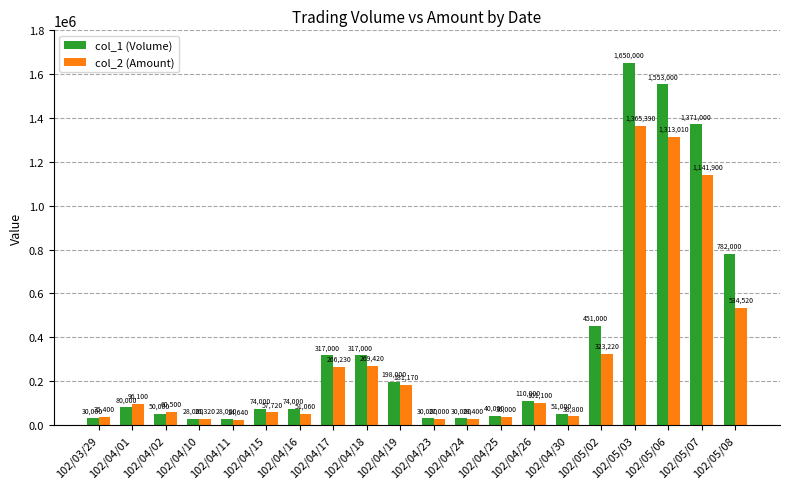

What is the total value across all series at 102/04/25?

76000